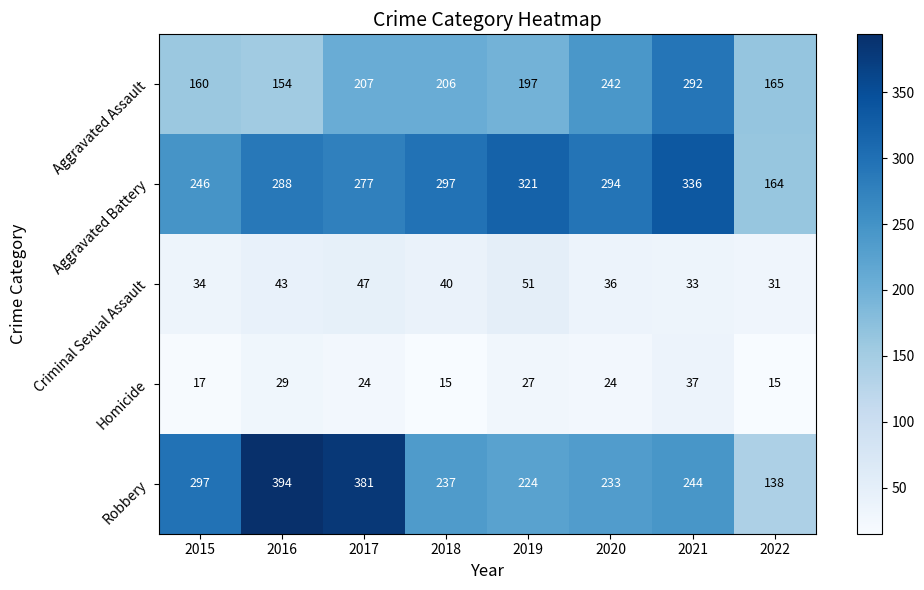

Which category has the highest value in the Homicide series?

2021